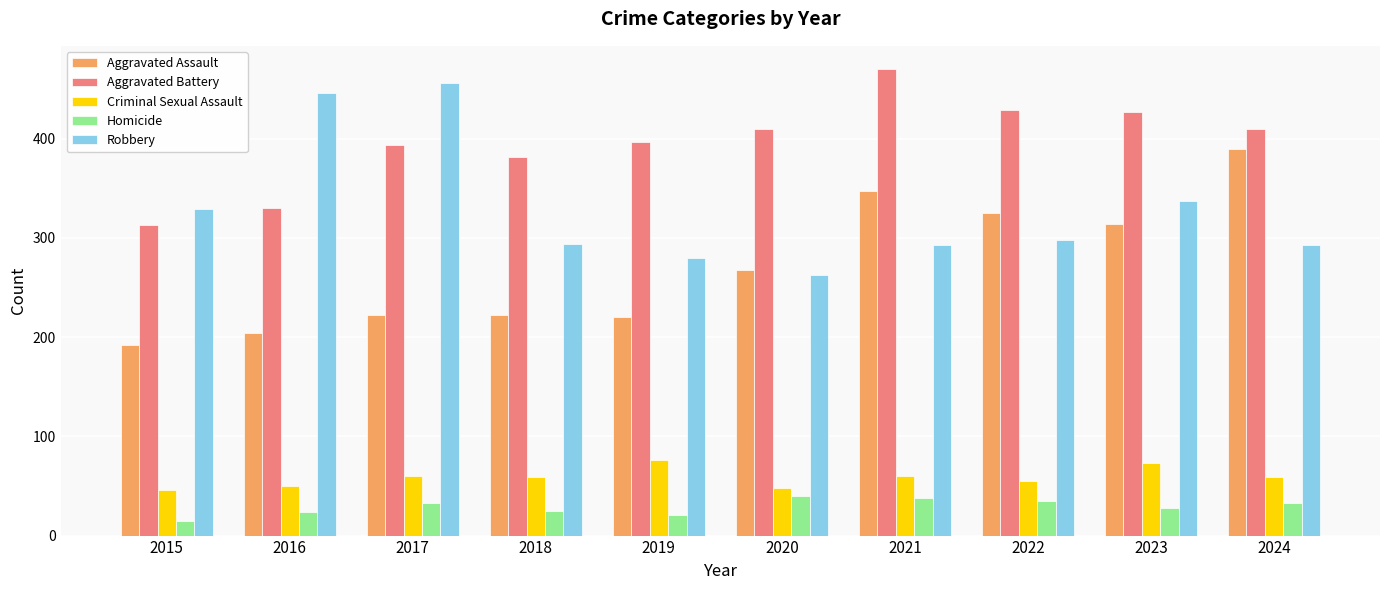

Is it true that Robbery equals 76 at 2015?

False